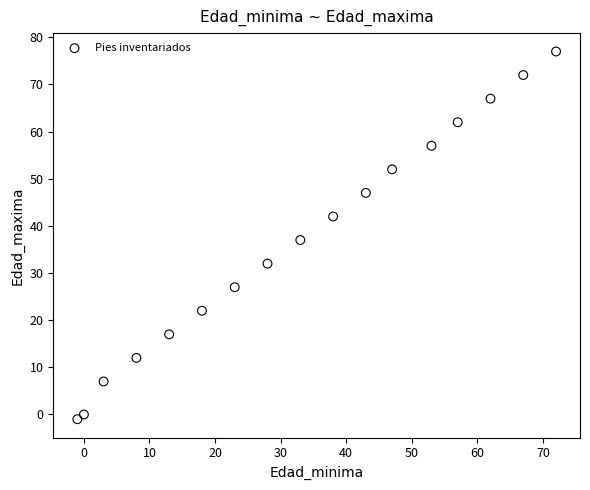

What is the range of Y values (max minus min)?

78